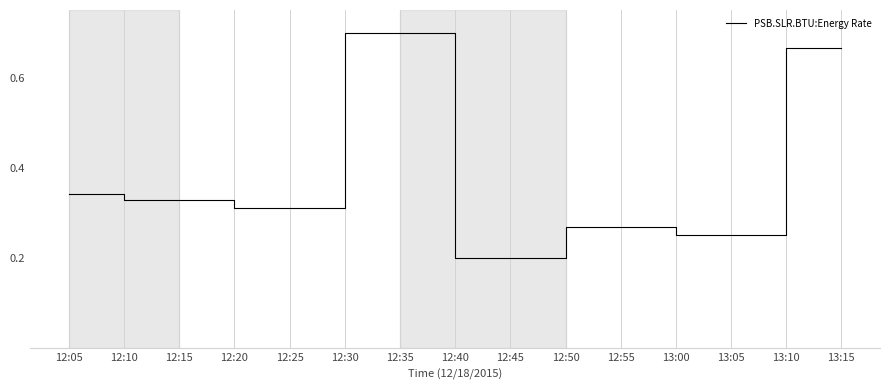

Which has a higher value, 12:55 or 13:10?

13:10